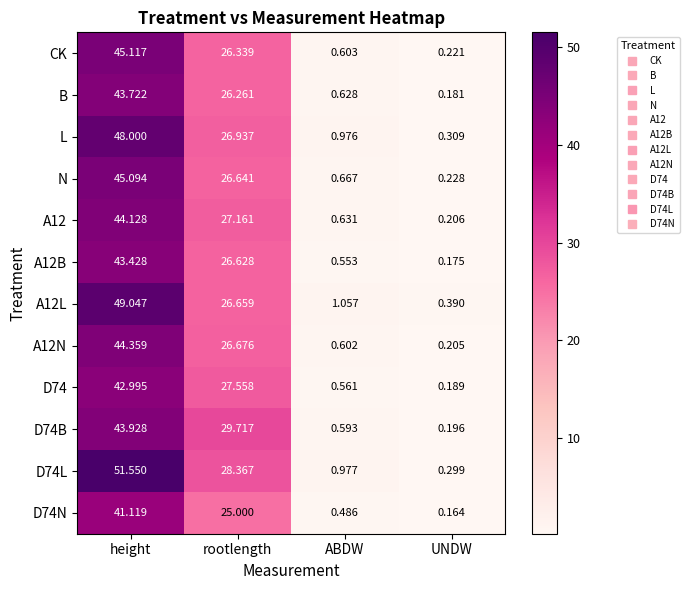

Which series changed the most between rootlength and UNDW?

D74B